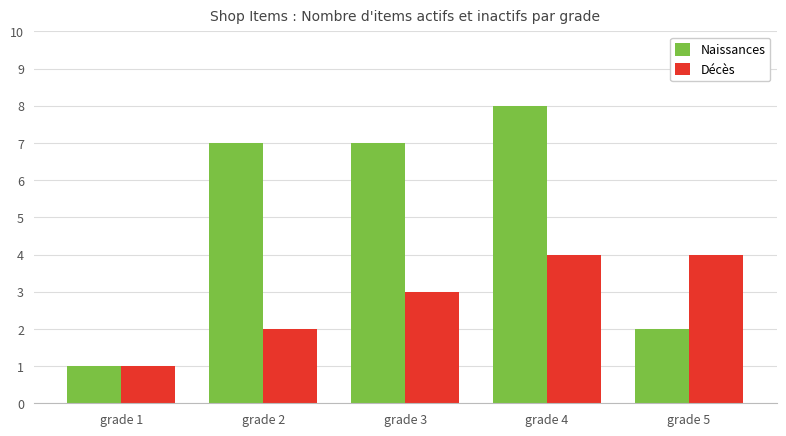

How many groups of bars are there?

5